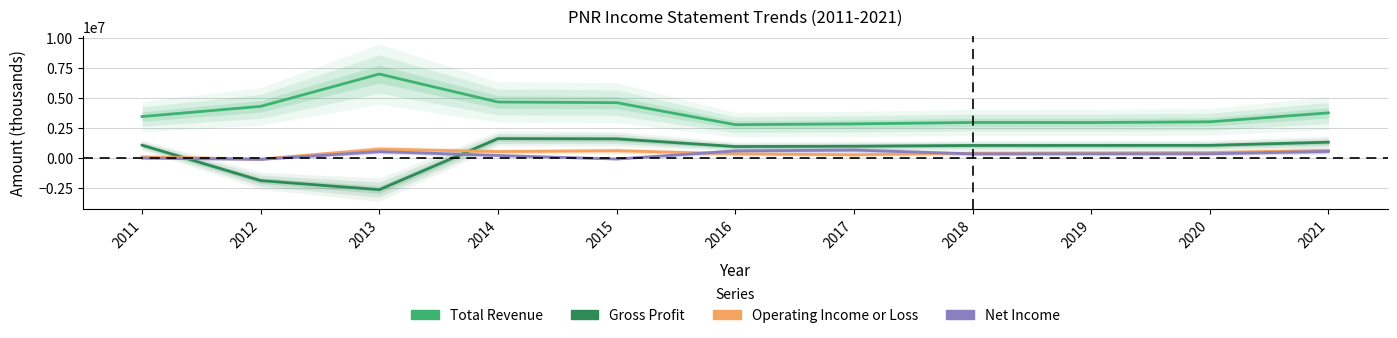

Which series has the widest spread of values?

Gross Profit